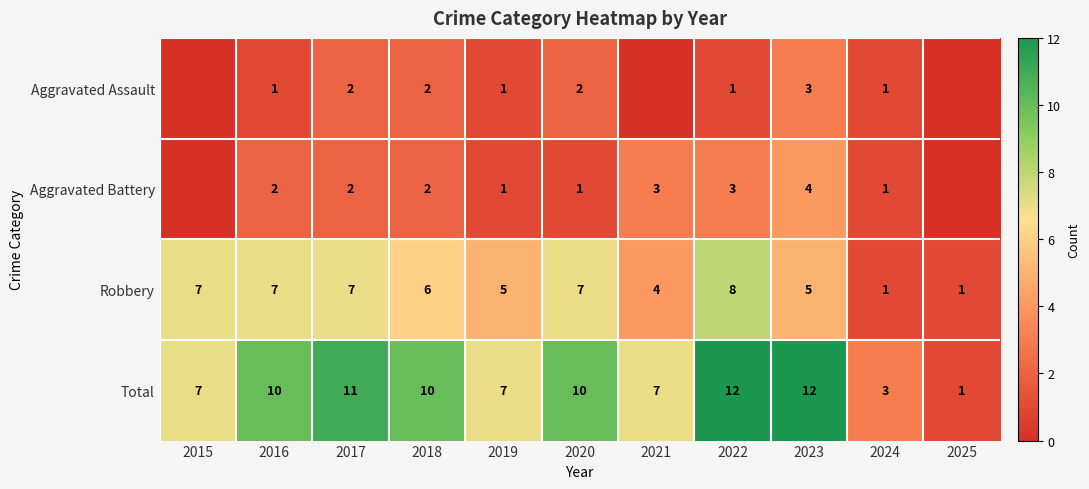

The Aggravated Battery series shows 2 at 2017. True or false?

True